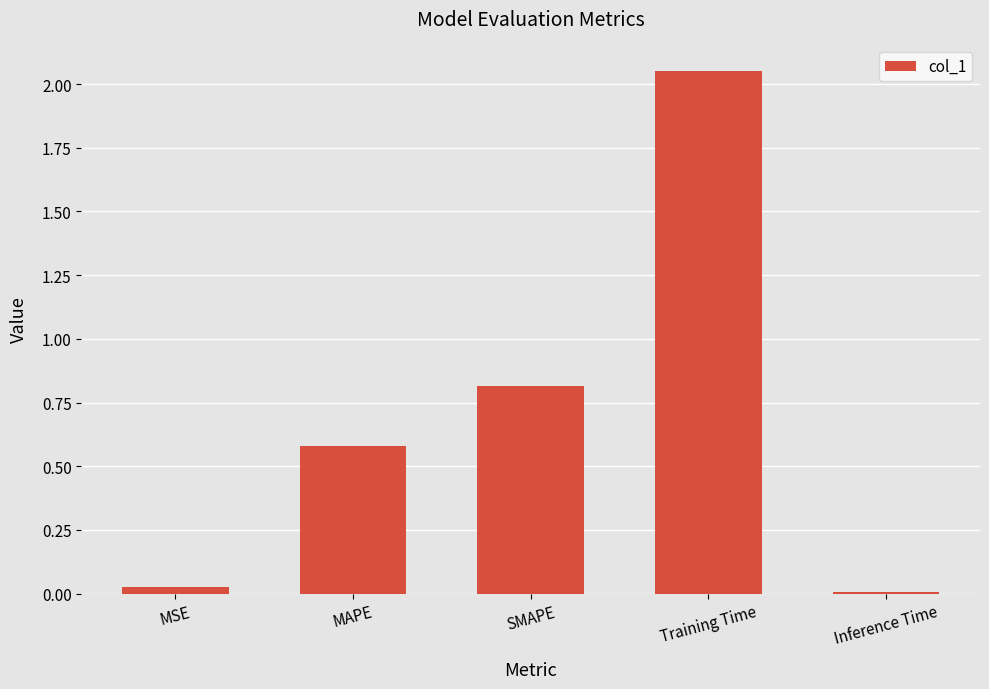

Which label corresponds to the largest value in the chart?

Training Time